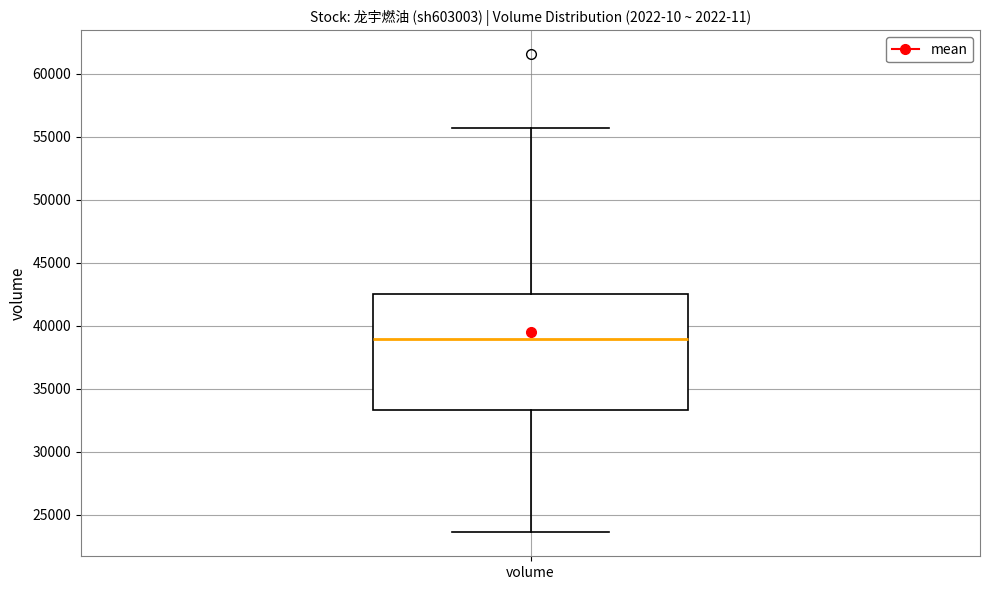

Read this box plot against the y-axis: the position of the median line, the range covered by the box, and the ends of both whiskers. The values are not printed on the chart, so give them approximately, as read against the axis.

median 39000, box 33500 to 42500, whiskers 23500 to 55500